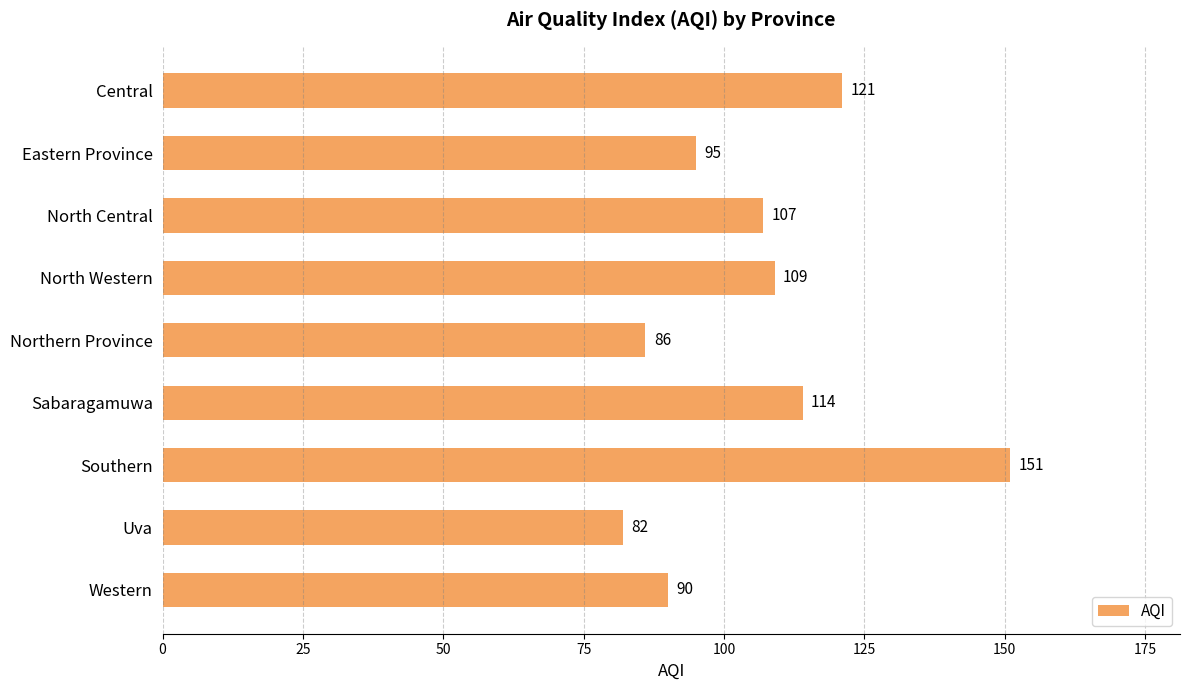

What is the greatest value displayed?

151